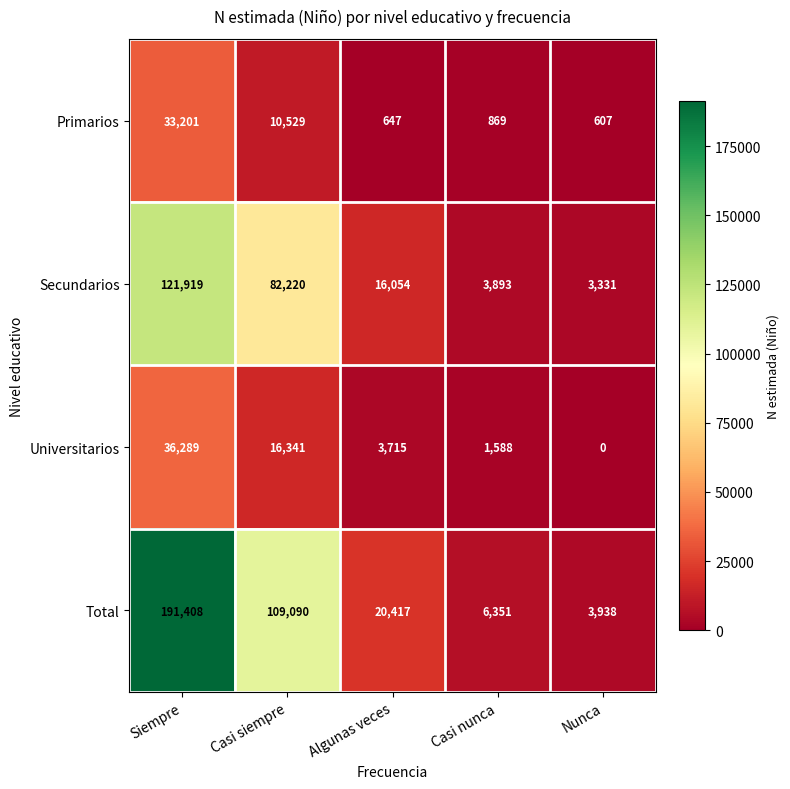

Which series changed the most between Siempre and Casi nunca?

Total